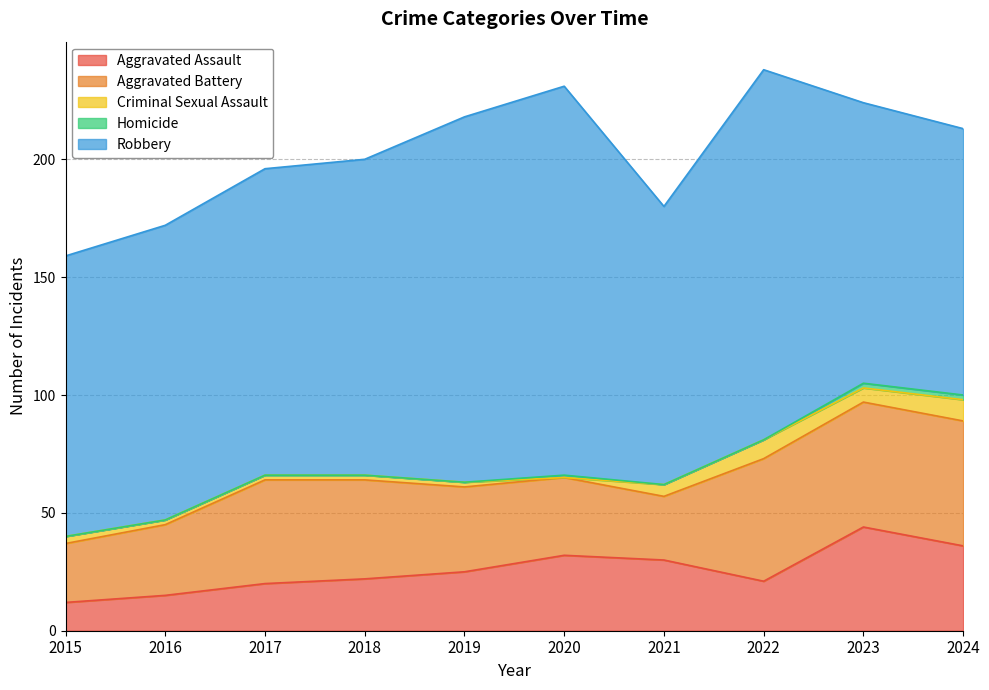

What is the average value of the Robbery series?

134